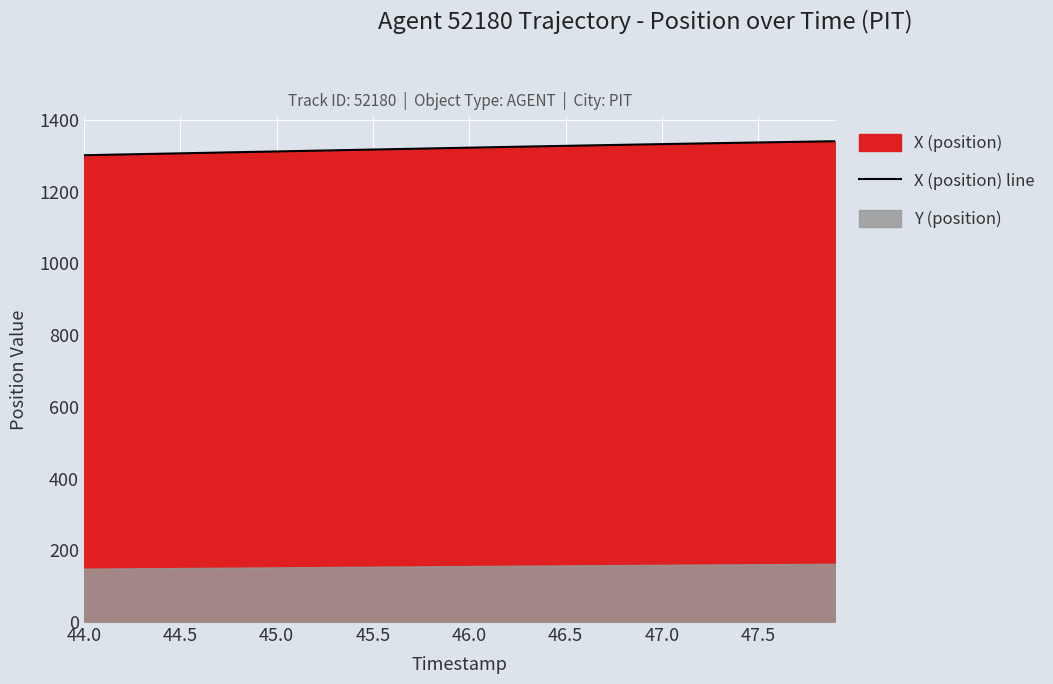

What is the highest value of the X (position) line series?

1340.6